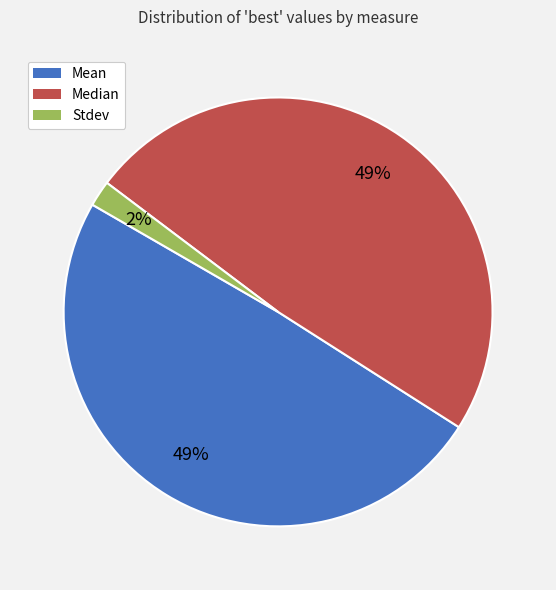

Does any single category account for the majority?

No